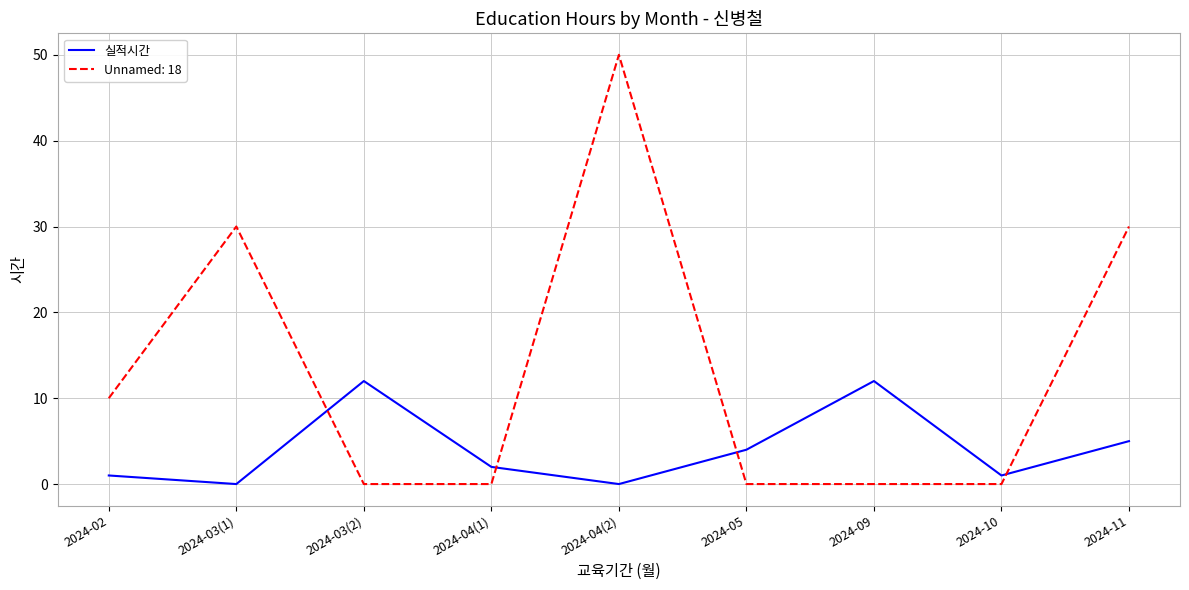

The value of 실적시간 at 2024-09 is 5. True or false?

False